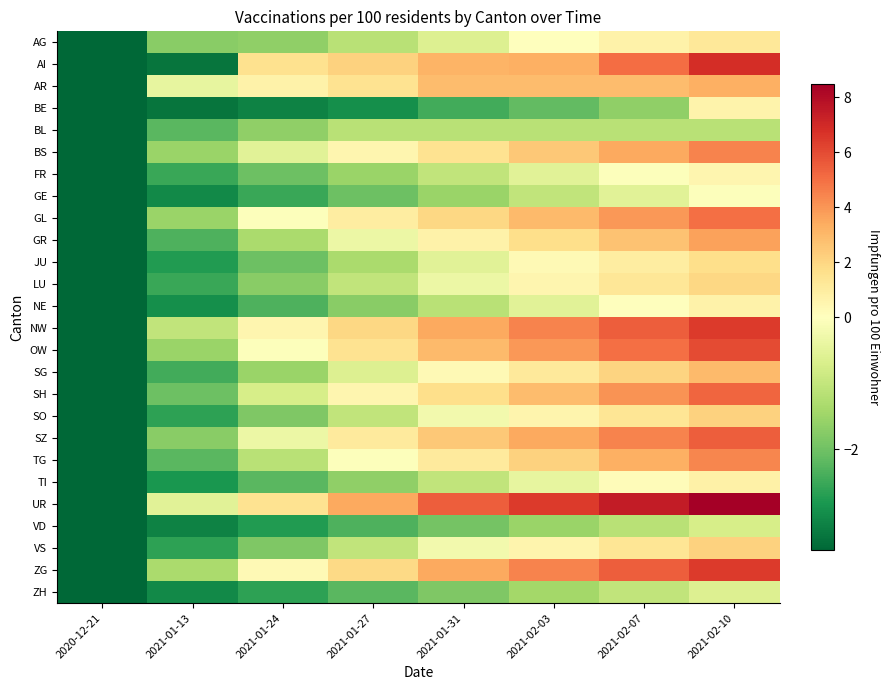

How many series are shown in this chart?

26